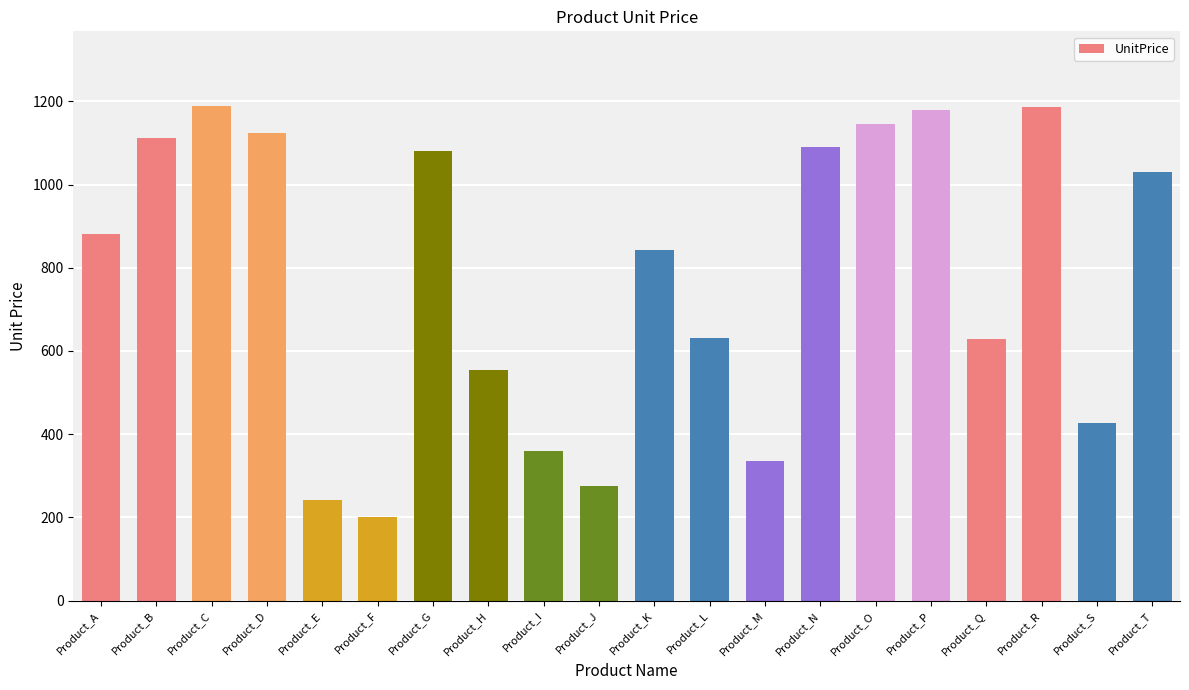

At which category does the chart reach its minimum across all series?

Product_F